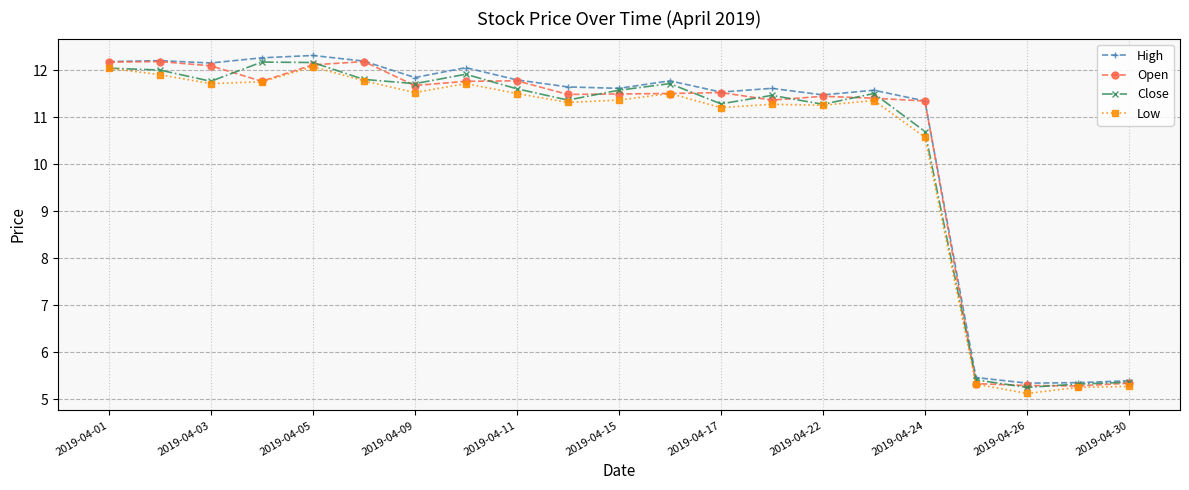

What is the value of the Open point at the 13th from the left?

11.5